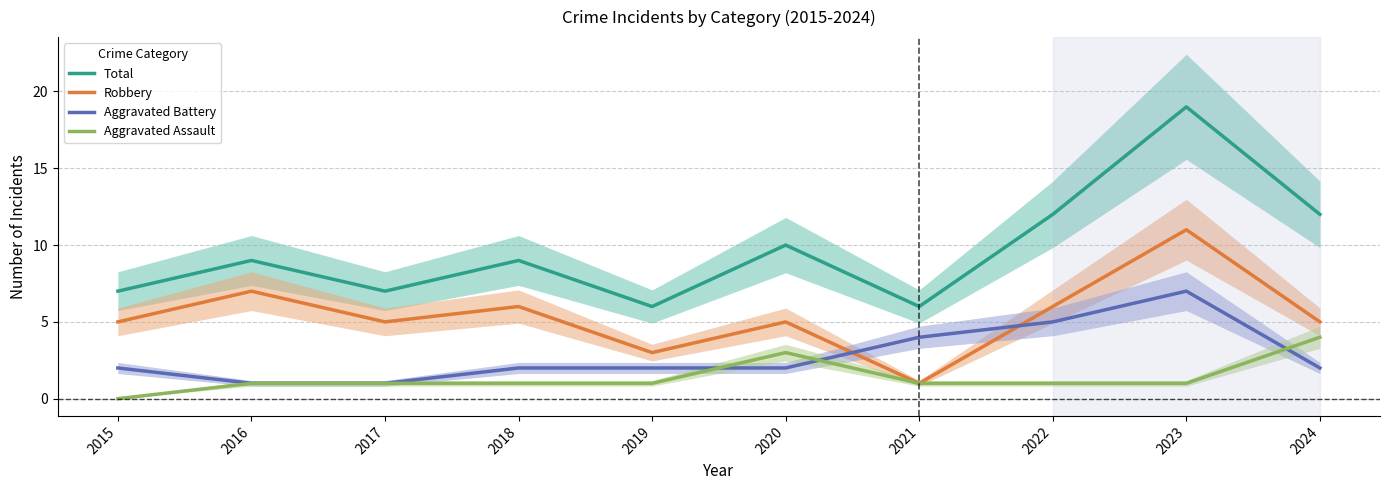

What is the difference between the maximum and minimum values in the Robbery series?

10